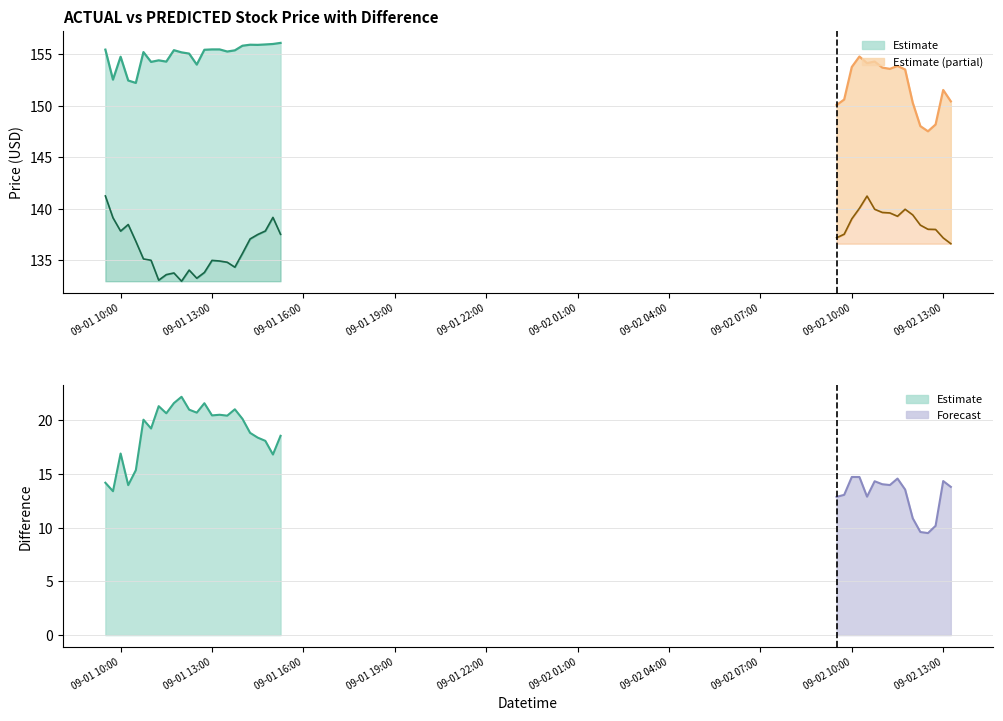

What position from the right is 27?

13